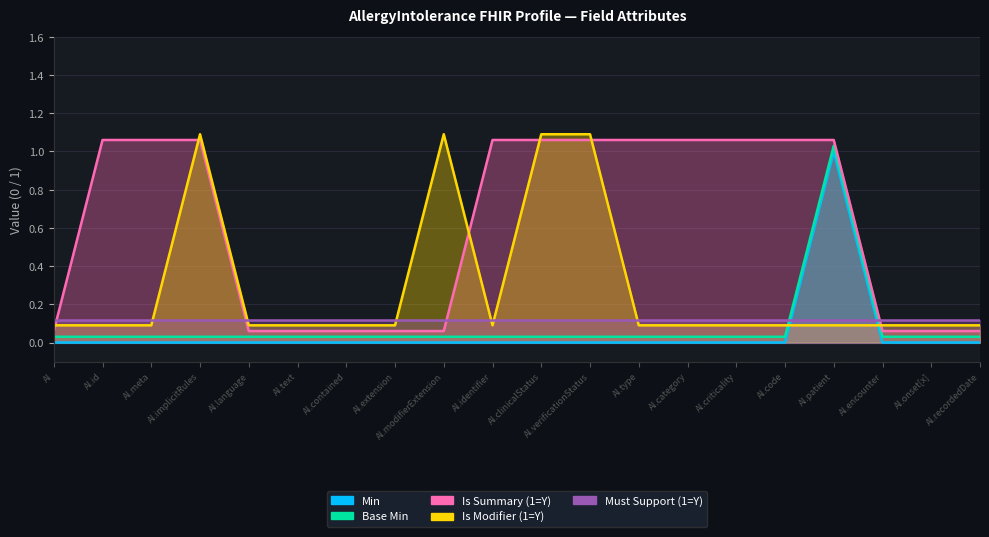

What is the difference between the highest and lowest values at AI.verificationStatus?

1.1